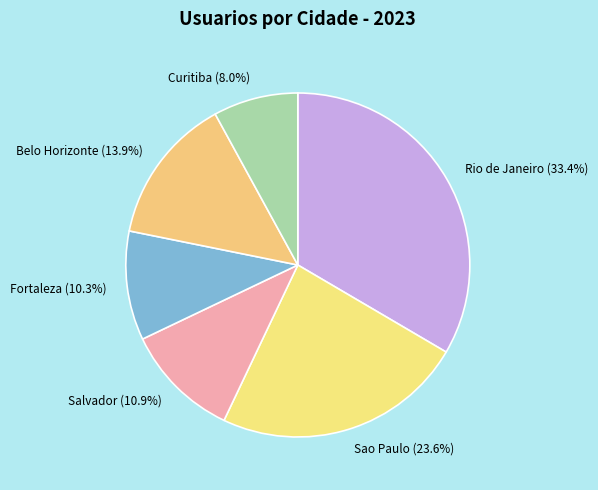

Which slice is the smallest?

Curitiba